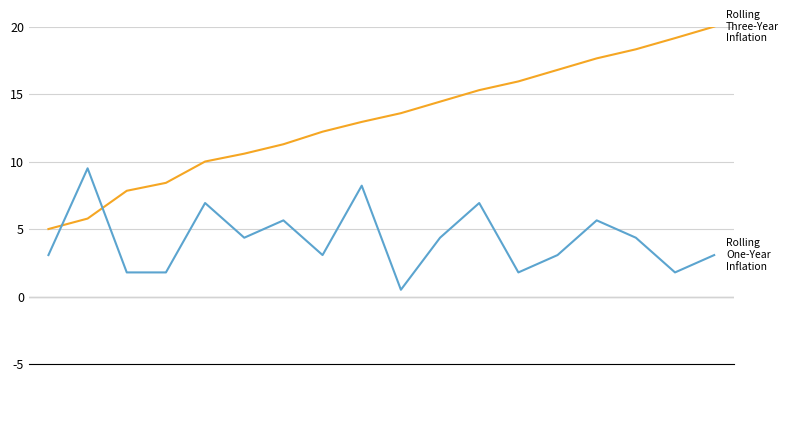

What is the smallest value displayed?

0.5